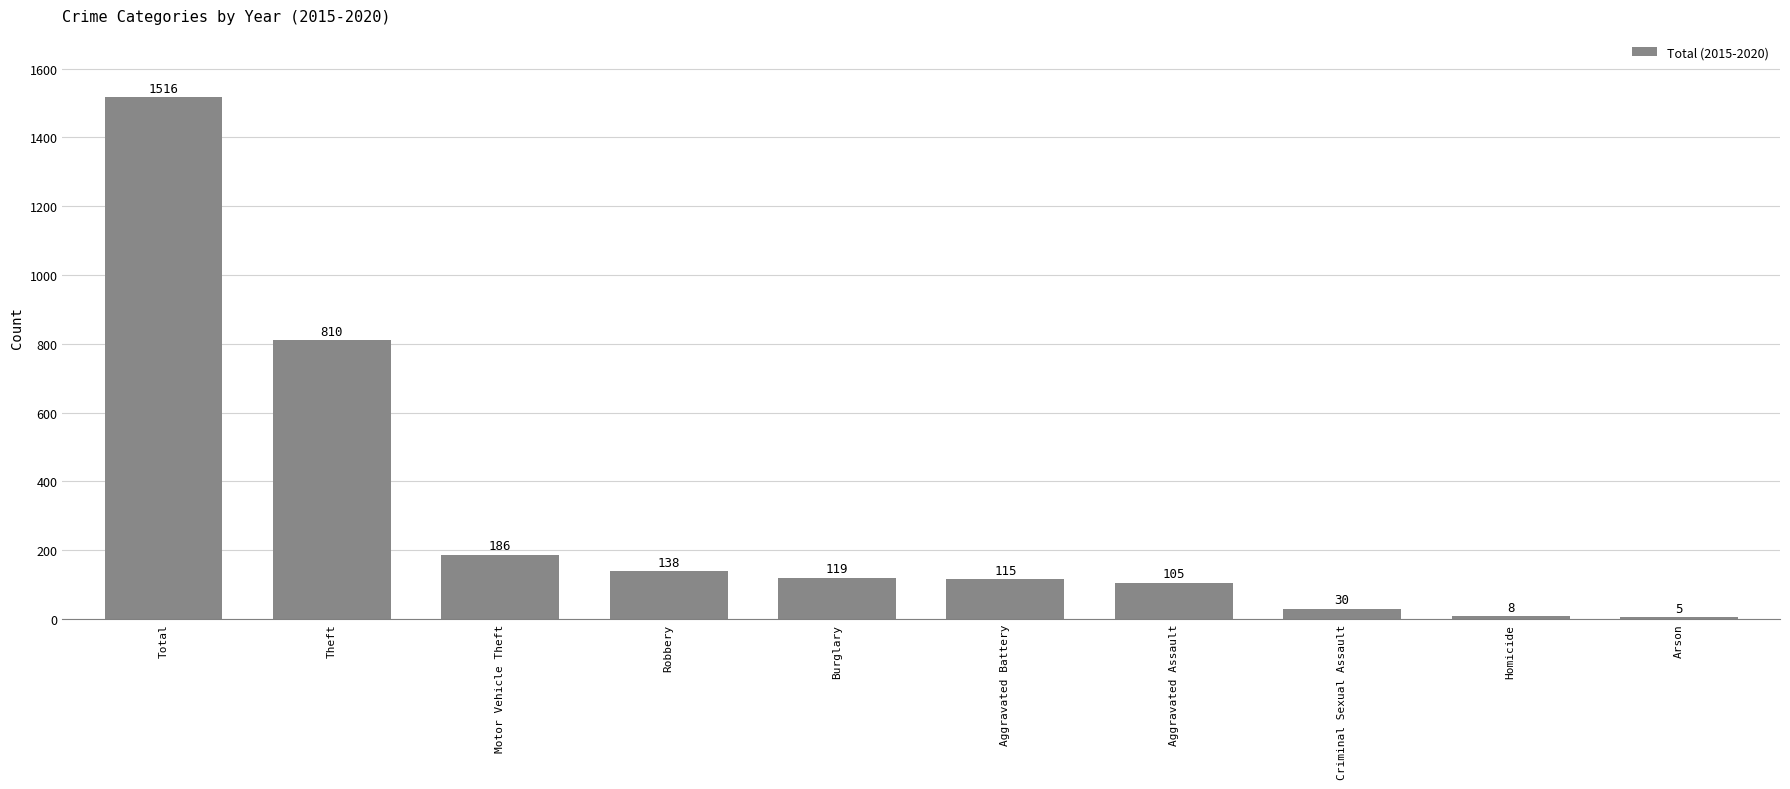

Reading left to right, what are all the values shown in this chart?

Total=1516	Theft=810	Motor Vehicle Theft=186	Robbery=138	Burglary=119	Aggravated Battery=115	Aggravated Assault=105	Criminal Sexual Assault=30	Homicide=8	Arson=5